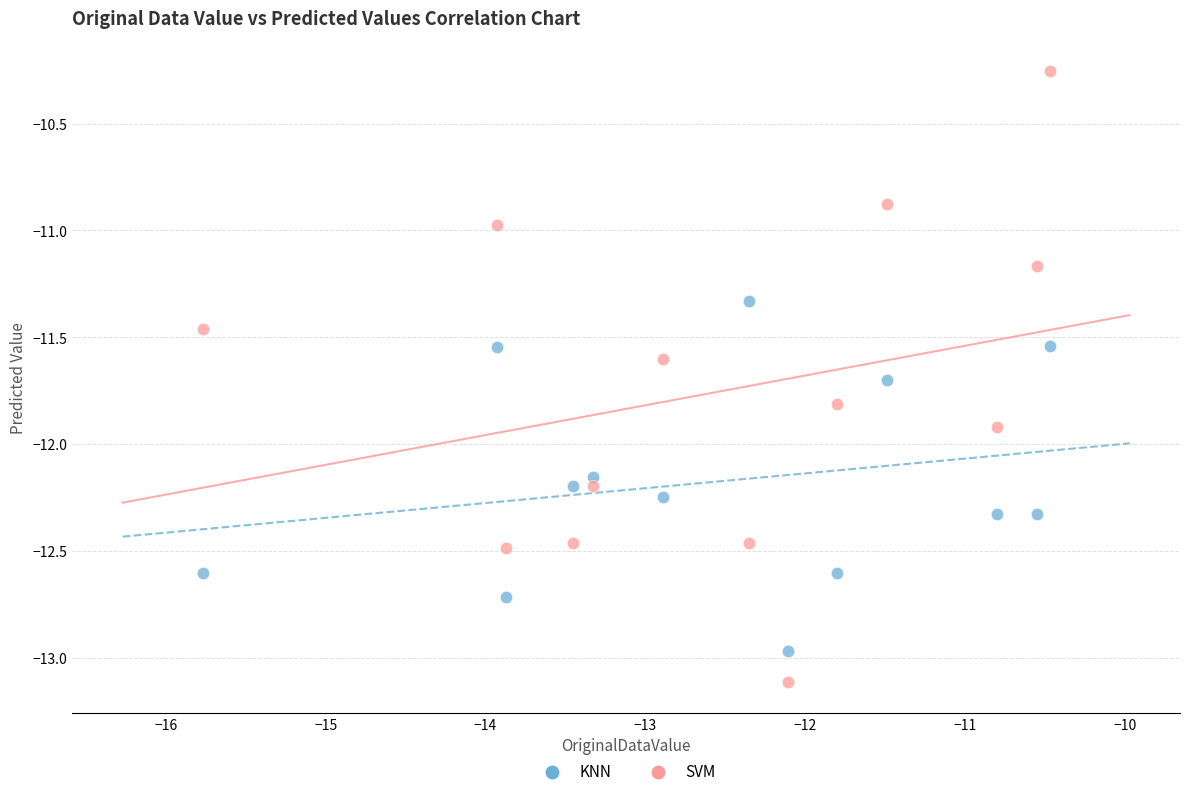

Across all data points, what is the range of Y values (max minus min)?

2.9